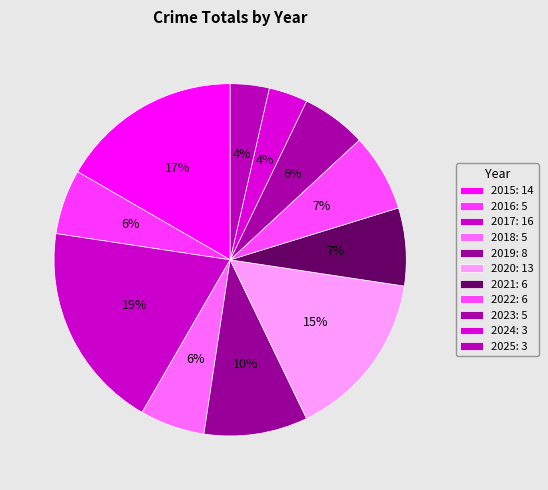

To the nearest percent, what is the difference between the largest and smallest slice percentages?

15%